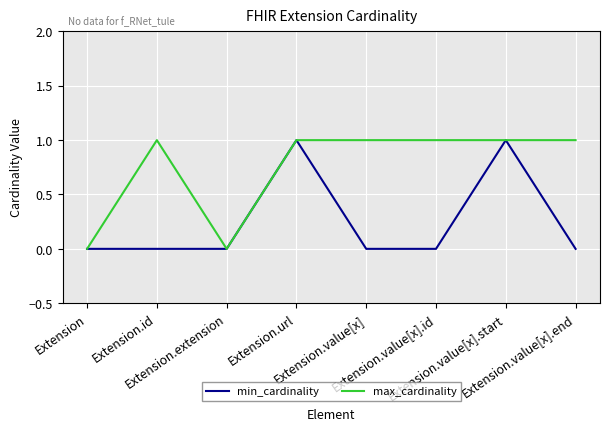

List the series in order of their overall mean, lowest first.

min_cardinality, max_cardinality